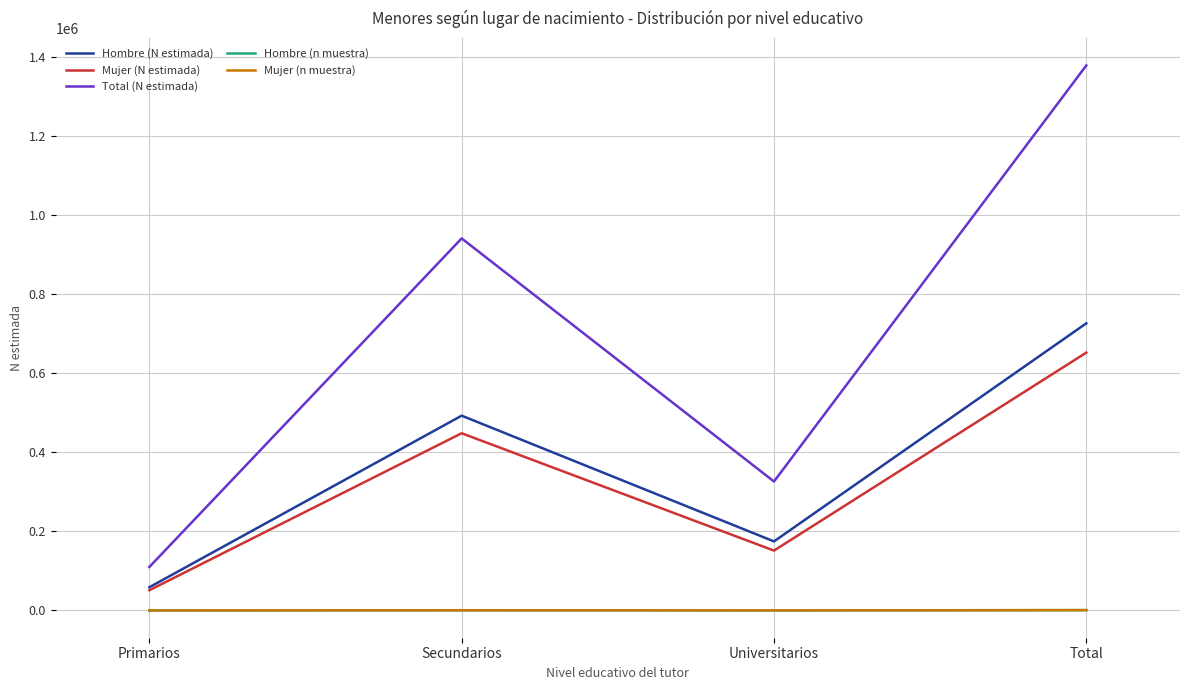

Which series has the largest range (max minus min)?

Total (N estimada)